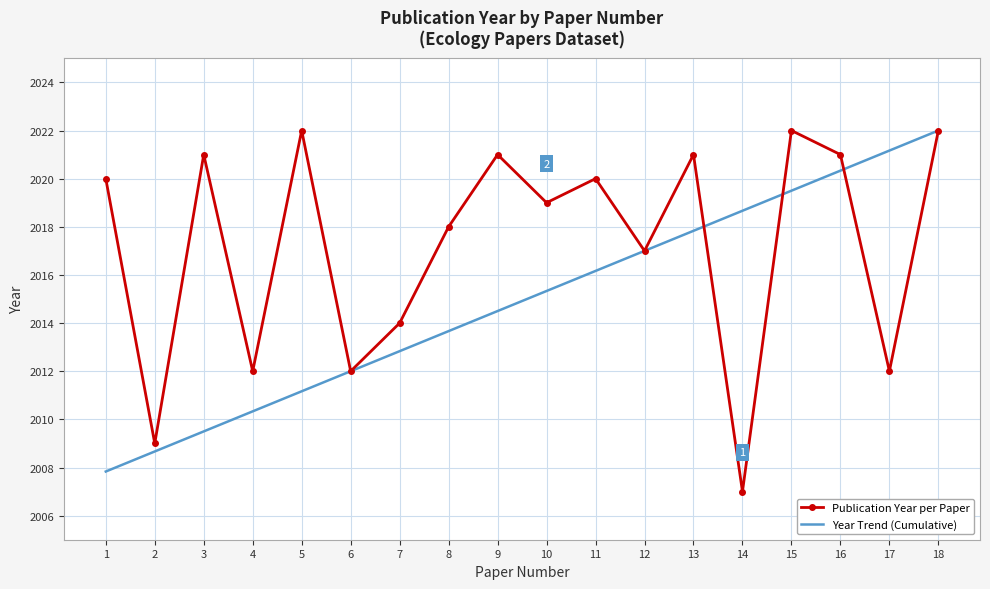

How many categories are shown in the chart?

18